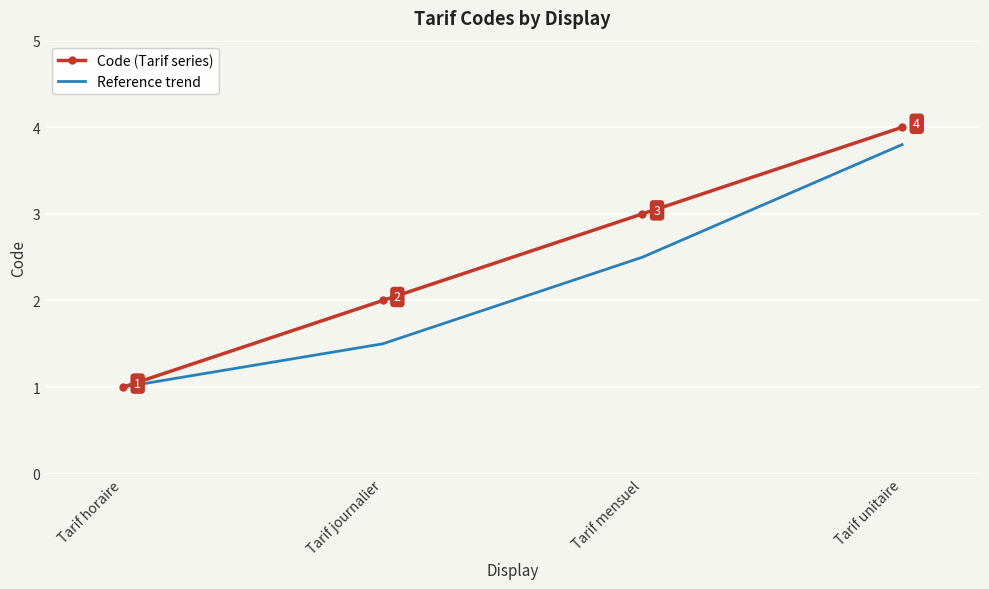

Which label corresponds to the smallest value in the chart?

Tarif horaire